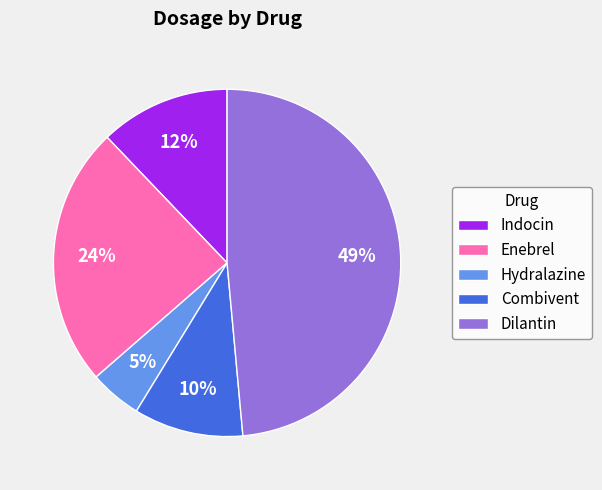

To the nearest percent, what portion does Combivent represent?

10%